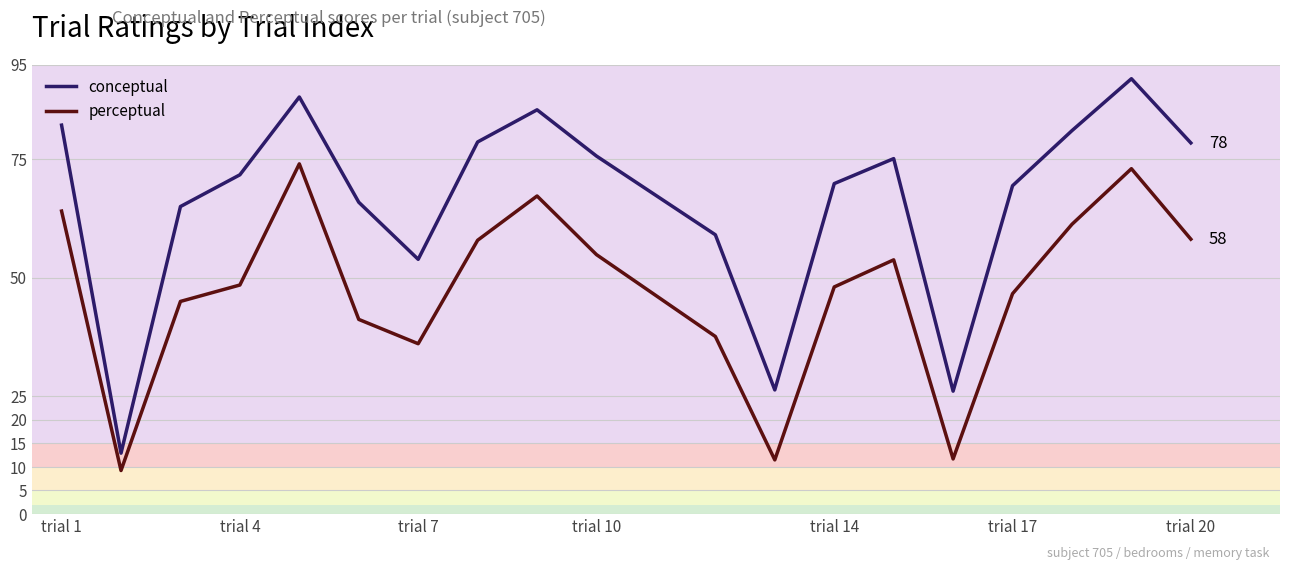

What is the minimum value shown in the chart?

9.2